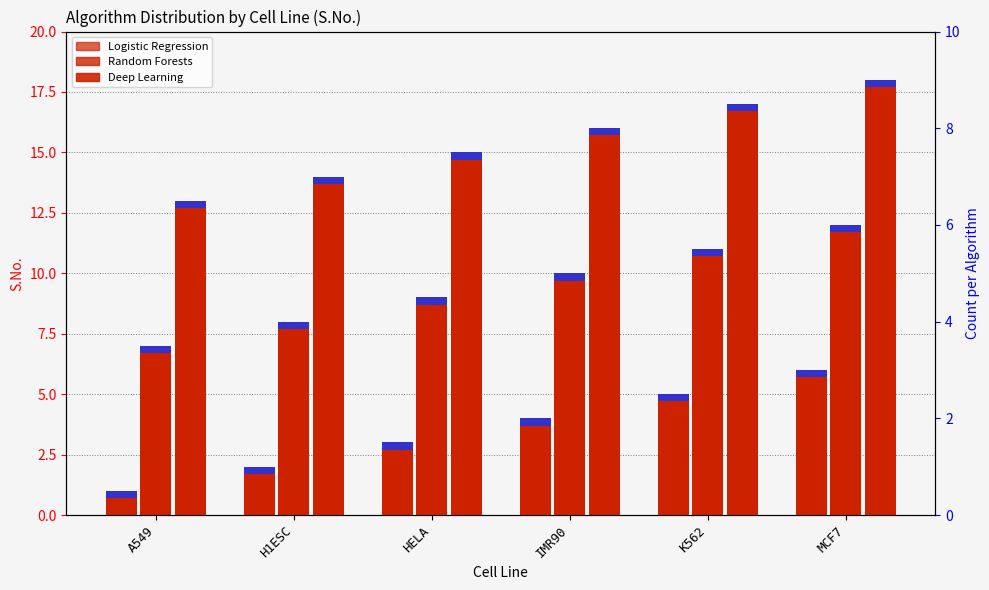

Rank the series by their average value, from highest to lowest.

Deep Learning, Random Forests, Logistic Regression